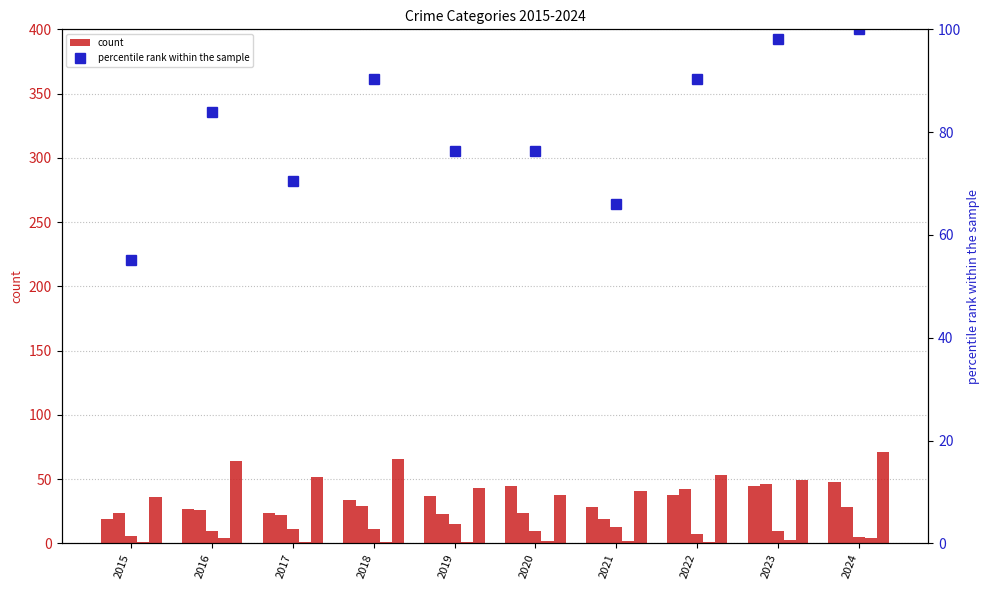

What is the greatest value displayed?

100.0